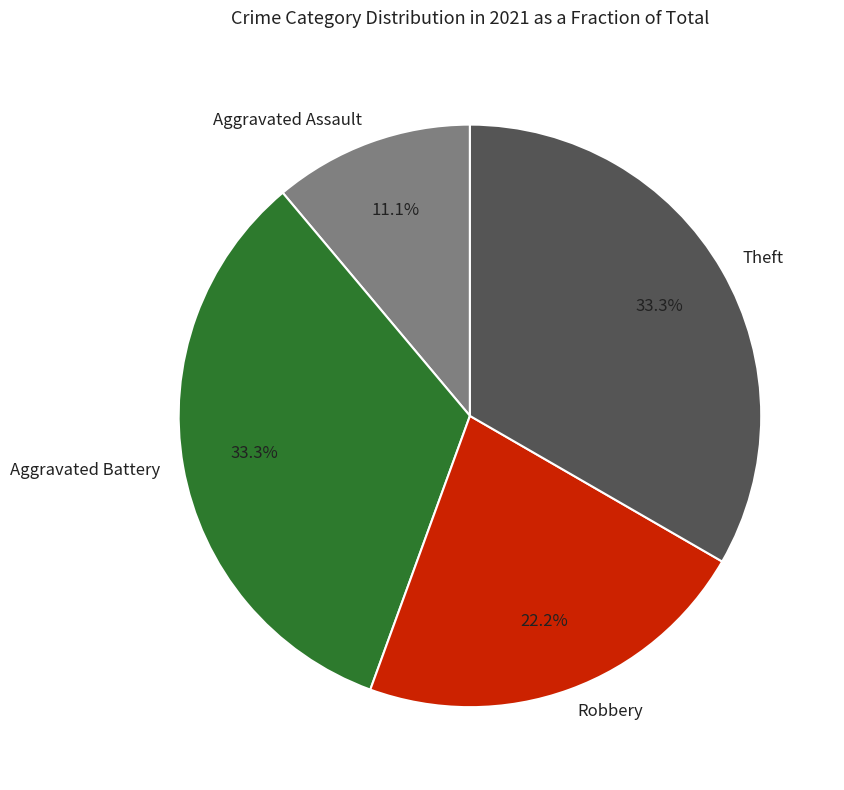

How many segments does this pie chart have?

4